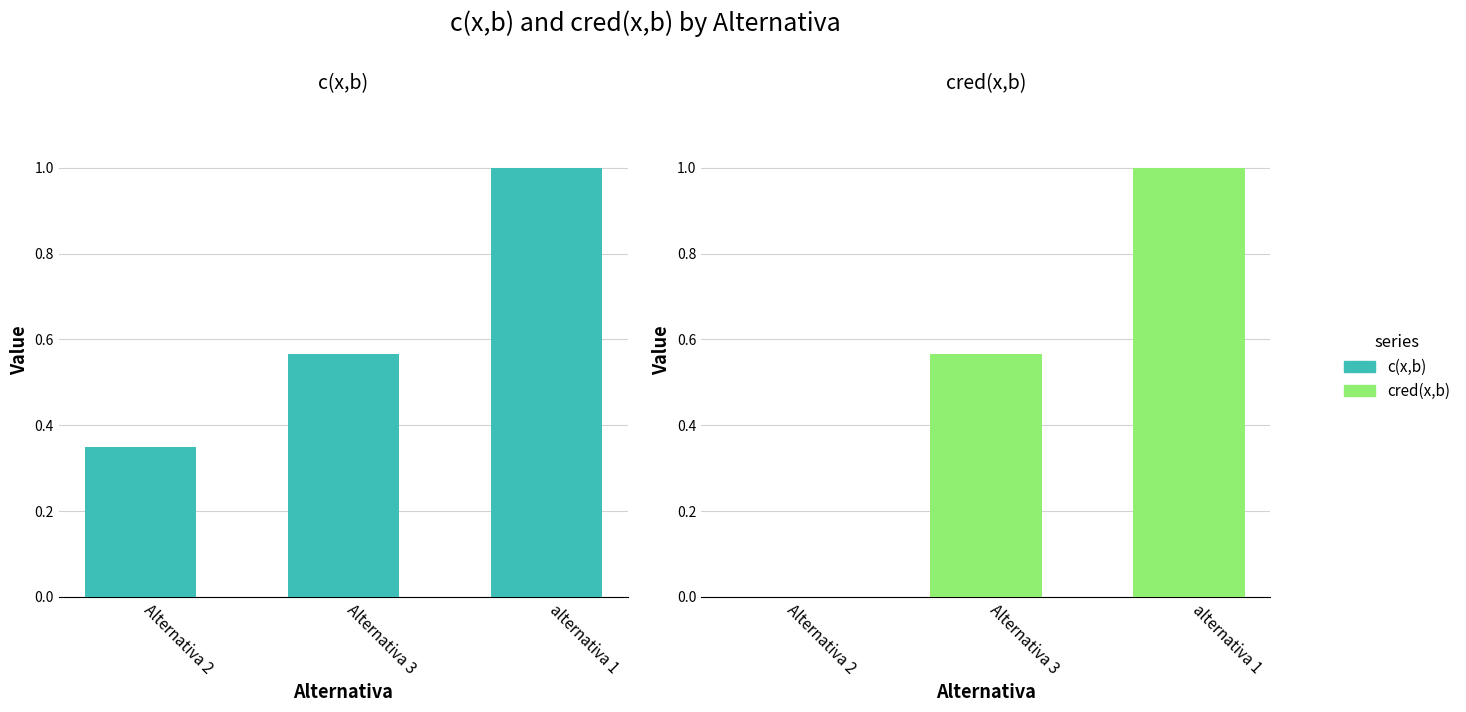

Count the number of data series in this chart.

2